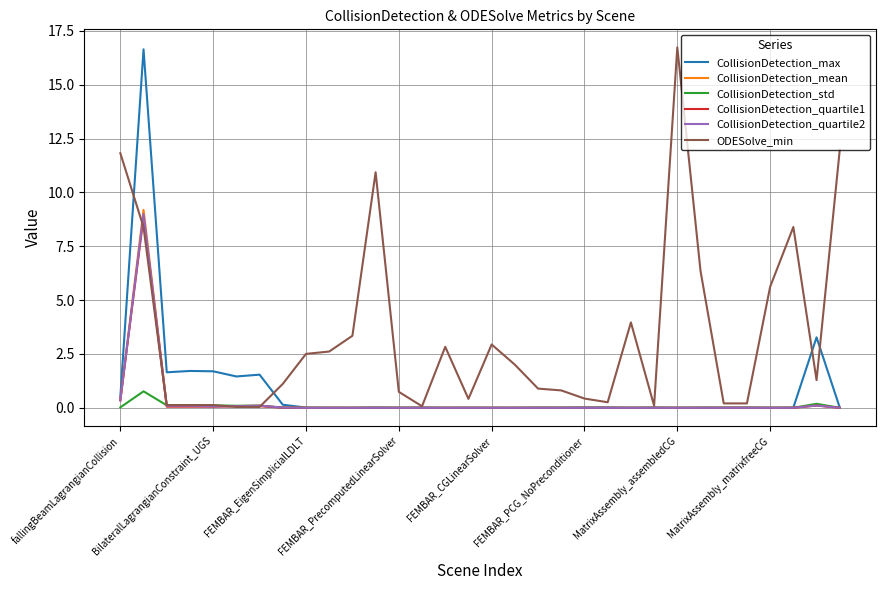

Which series has the largest total across all categories?

ODESolve_min